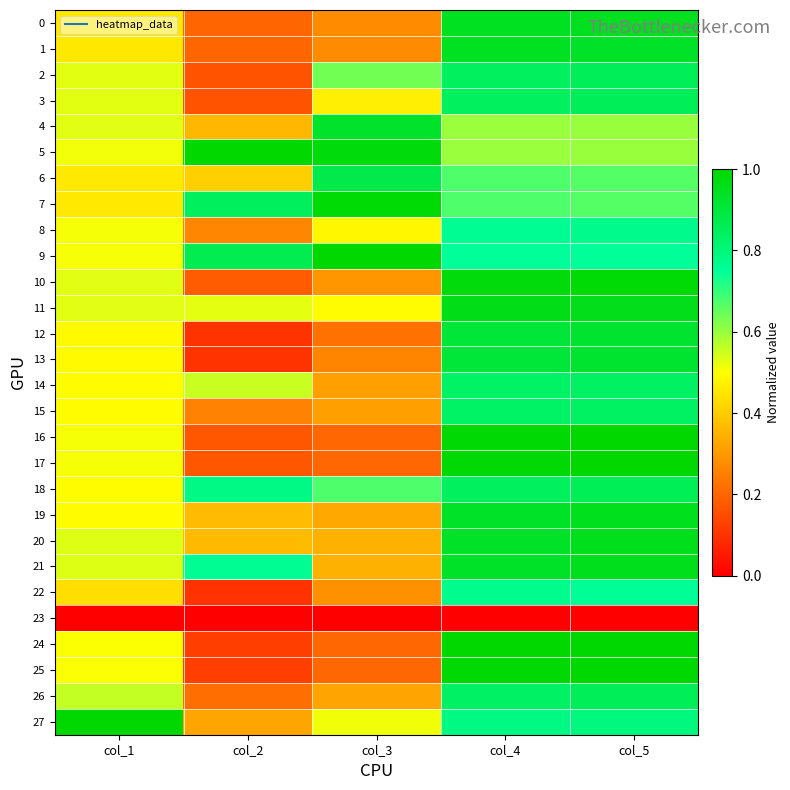

Reading right to left, transcribe all the data shown in this chart.

0: col_5=0.9	col_4=0.9	col_3=0.3	col_2=0.2	col_1=0.5
1: col_5=0.9	col_4=0.9	col_3=0.3	col_2=0.2	col_1=0.5
2: col_5=0.9	col_4=0.8	col_3=0.6	col_2=0.2	col_1=0.5
3: col_5=0.9	col_4=0.8	col_3=0.5	col_2=0.2	col_1=0.5
4: col_5=0.6	col_4=0.6	col_3=0.9	col_2=0.4	col_1=0.5
5: col_5=0.6	col_4=0.6	col_3=1.0	col_2=1.0	col_1=0.5
6: col_5=0.7	col_4=0.7	col_3=0.9	col_2=0.4	col_1=0.5
7: col_5=0.7	col_4=0.7	col_3=1.0	col_2=0.8	col_1=0.5
8: col_5=0.8	col_4=0.8	col_3=0.5	col_2=0.3	col_1=0.5
9: col_5=0.7	col_4=0.7	col_3=1.0	col_2=0.9	col_1=0.5
10: col_5=1.0	col_4=1.0	col_3=0.3	col_2=0.2	col_1=0.5
11: col_5=1.0	col_4=1.0	col_3=0.5	col_2=0.5	col_1=0.5
12: col_5=0.9	col_4=0.9	col_3=0.2	col_2=0.1	col_1=0.5
13: col_5=0.9	col_4=0.9	col_3=0.3	col_2=0.1	col_1=0.5
14: col_5=0.8	col_4=0.8	col_3=0.3	col_2=0.6	col_1=0.5
15: col_5=0.8	col_4=0.8	col_3=0.3	col_2=0.3	col_1=0.5
16: col_5=1.0	col_4=1.0	col_3=0.2	col_2=0.2	col_1=0.5
17: col_5=1.0	col_4=1.0	col_3=0.2	col_2=0.2	col_1=0.5
18: col_5=0.9	col_4=0.8	col_3=0.7	col_2=0.8	col_1=0.5
19: col_5=1.0	col_4=0.9	col_3=0.3	col_2=0.4	col_1=0.5
20: col_5=1.0	col_4=0.9	col_3=0.3	col_2=0.4	col_1=0.5
21: col_5=1.0	col_4=0.9	col_3=0.3	col_2=0.8	col_1=0.5
22: col_5=0.8	col_4=0.8	col_3=0.3	col_2=0.1	col_1=0.4
23: col_5=0.0	col_4=0.0	col_3=0.0	col_2=0.0	col_1=0.0
24: col_5=1.0	col_4=1.0	col_3=0.2	col_2=0.1	col_1=0.5
25: col_5=1.0	col_4=1.0	col_3=0.2	col_2=0.1	col_1=0.5
26: col_5=0.9	col_4=0.8	col_3=0.3	col_2=0.2	col_1=0.6
27: col_5=0.8	col_4=0.8	col_3=0.5	col_2=0.3	col_1=1.0